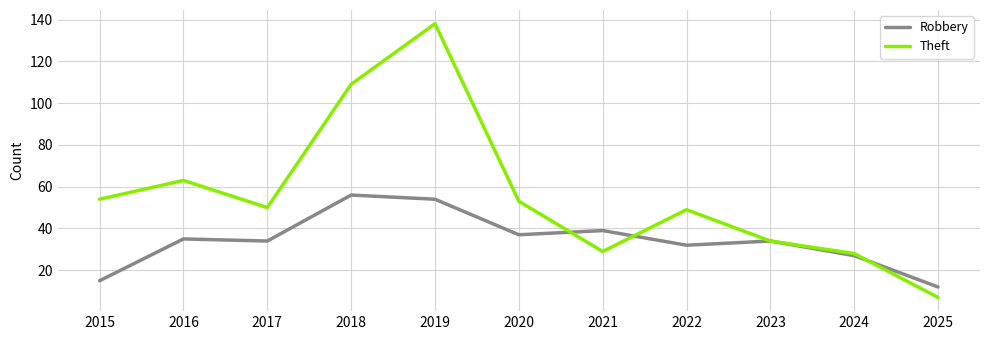

What is the minimum value shown in the chart?

7